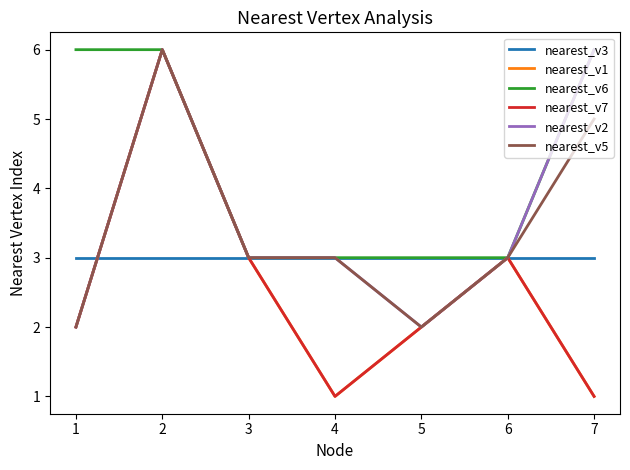

List the series in order of their peak value, lowest first.

nearest_v3, nearest_v1, nearest_v6, nearest_v7, nearest_v2, nearest_v5